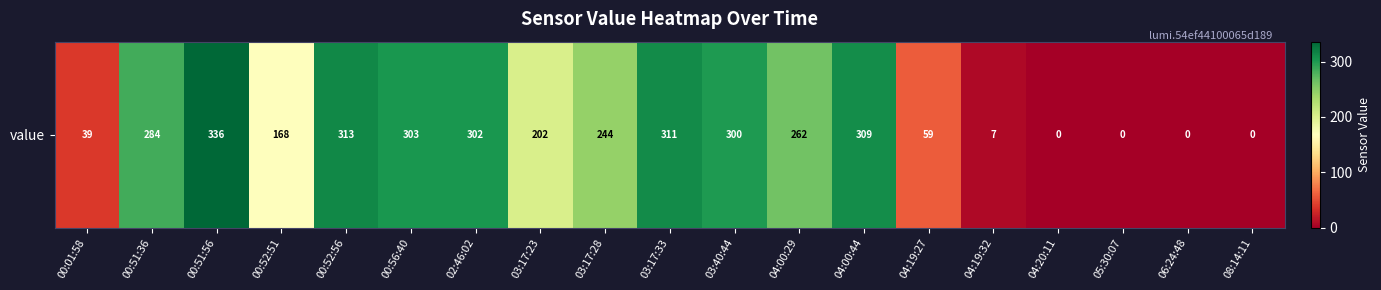

Rank the categories by value from highest to lowest.

00:51:56, 00:52:56, 03:17:33, 04:00:44, 00:56:40, 02:46:02, 03:40:44, 00:51:36, 04:00:29, 03:17:28, 03:17:23, 00:52:51, 04:19:27, 00:01:58, 04:19:32, 04:20:11, 05:30:07, 06:24:48, 08:14:11